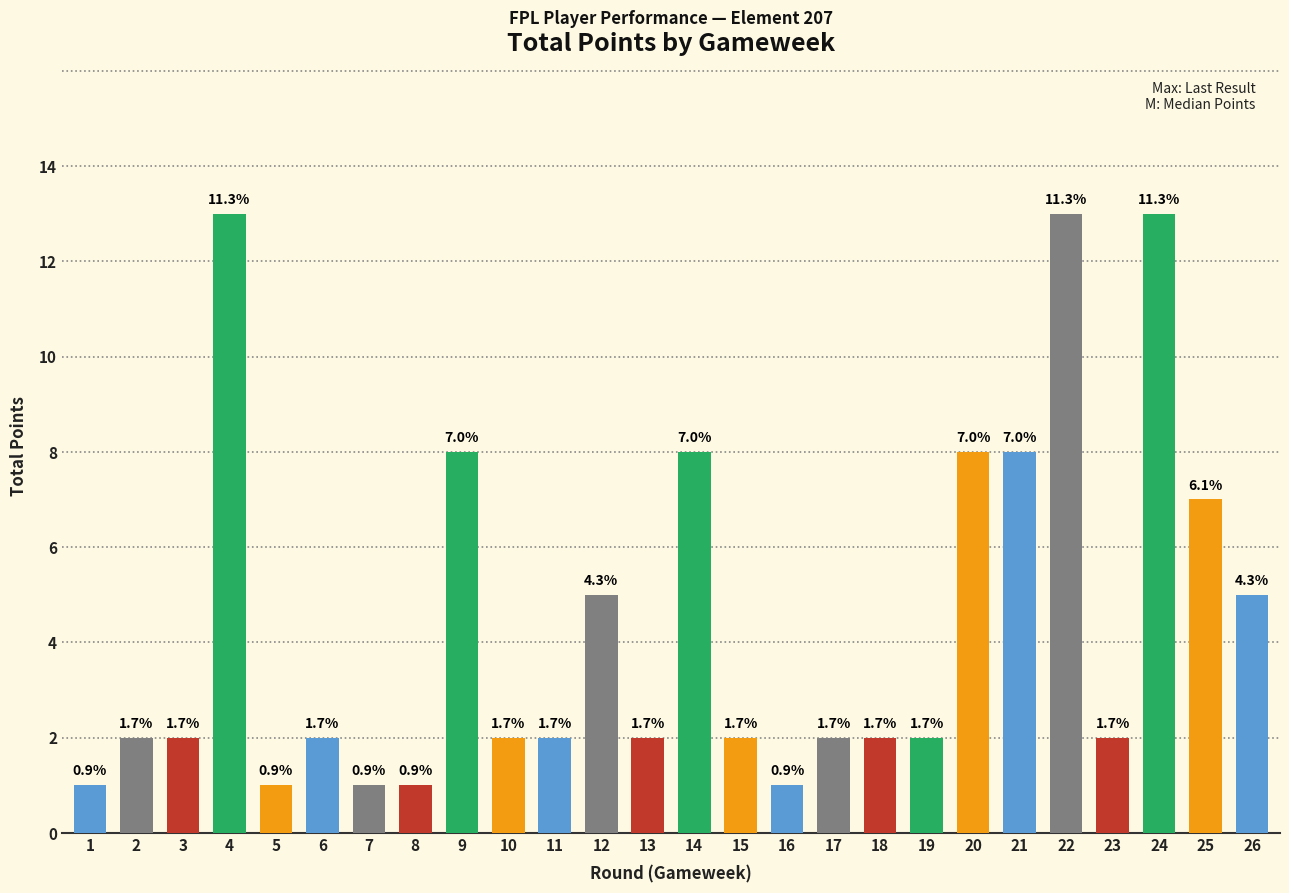

Does the chart contain stacked bars?

No